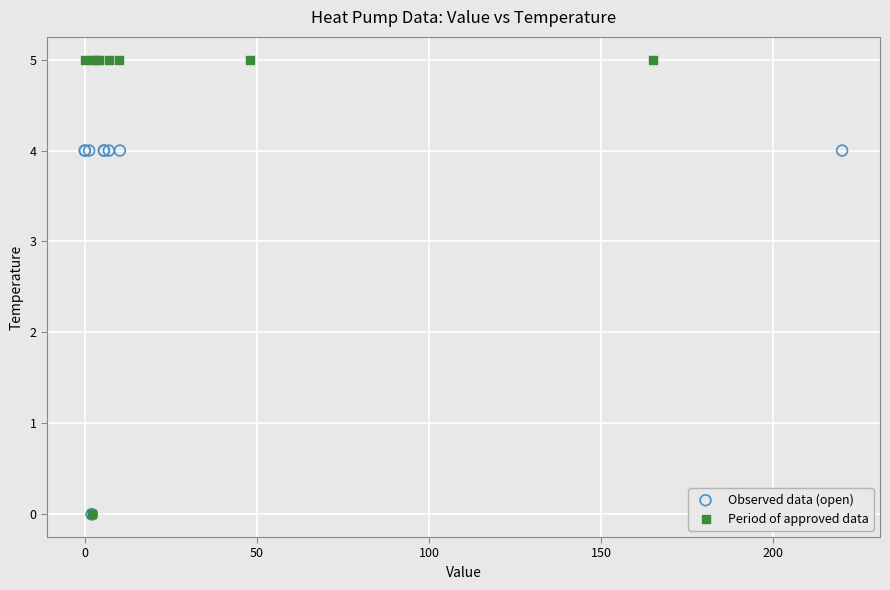

Which series has the largest Y range (max minus min)?

Period of approved data